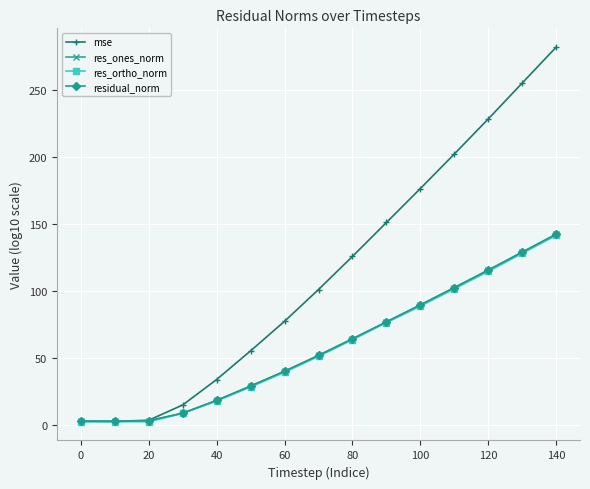

What is the greatest value displayed?

282.0